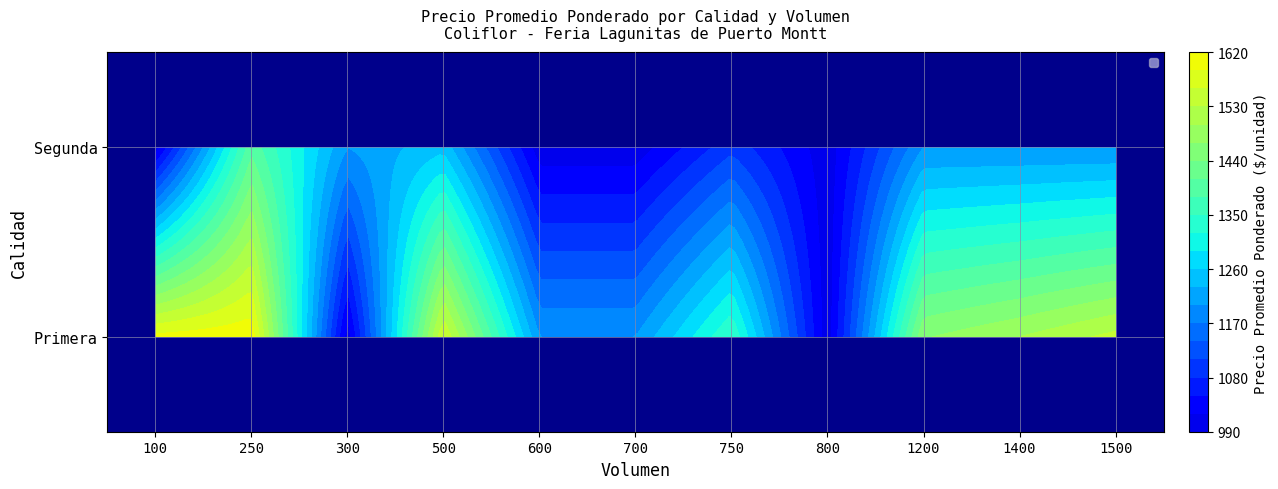

Is it true that Segunda equals 1000 at 700?

True